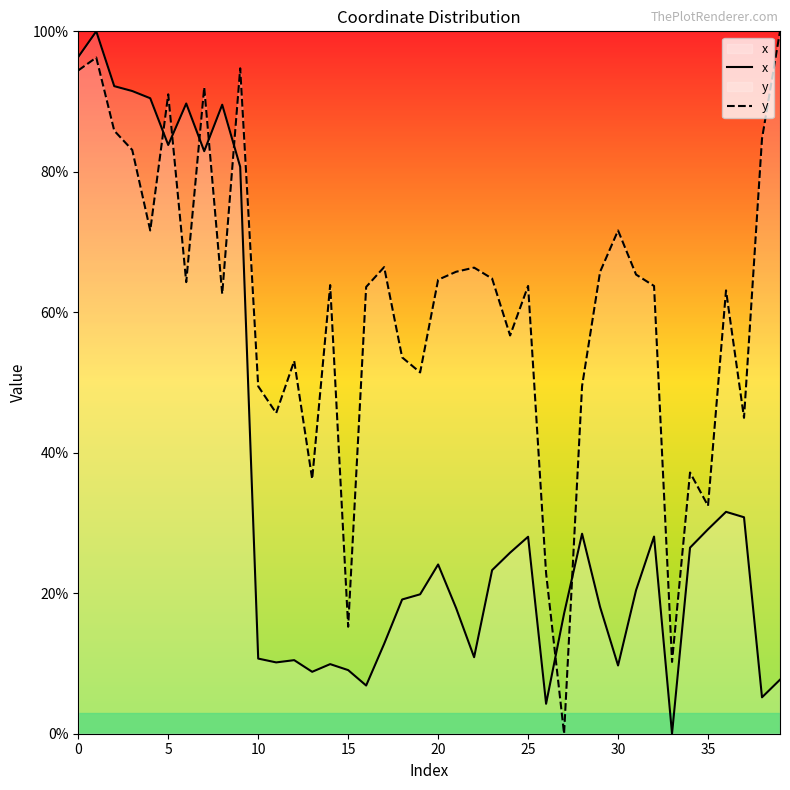

At which label does y reach its peak?

39